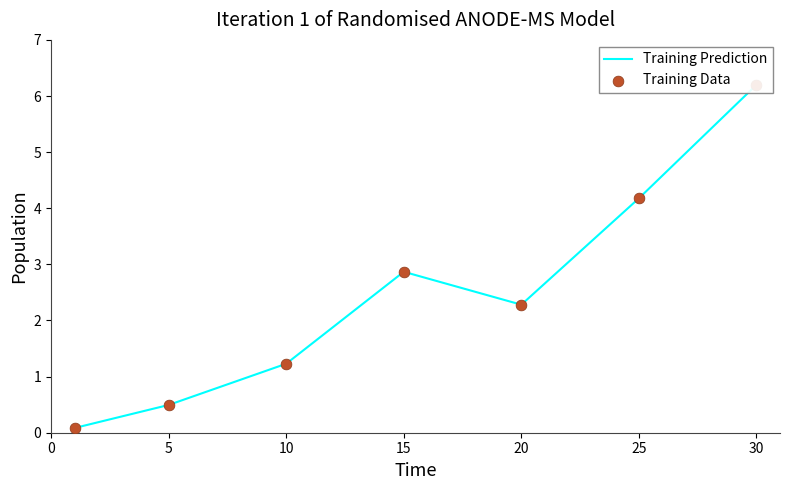

Is the value of Training Data at 15 greater than the value of Training Prediction at 30?

No